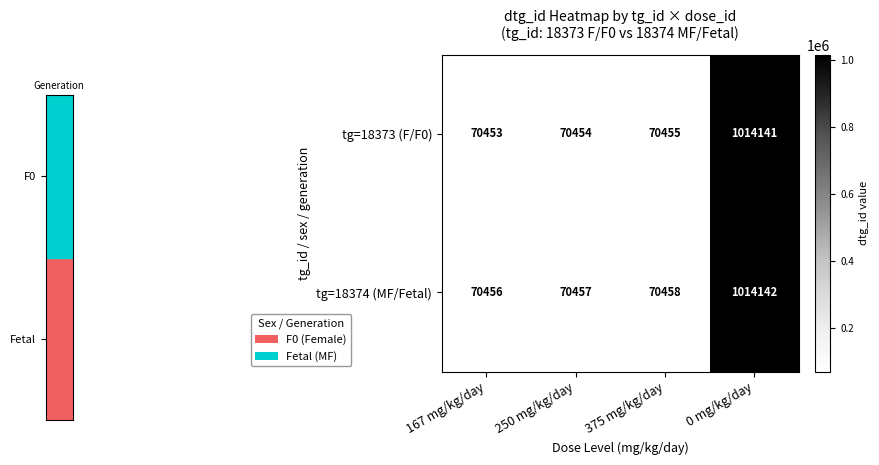

Rank the series at 167 mg/kg/day from highest to lowest value.

tg=18374 (MF/Fetal), tg=18373 (F/F0)